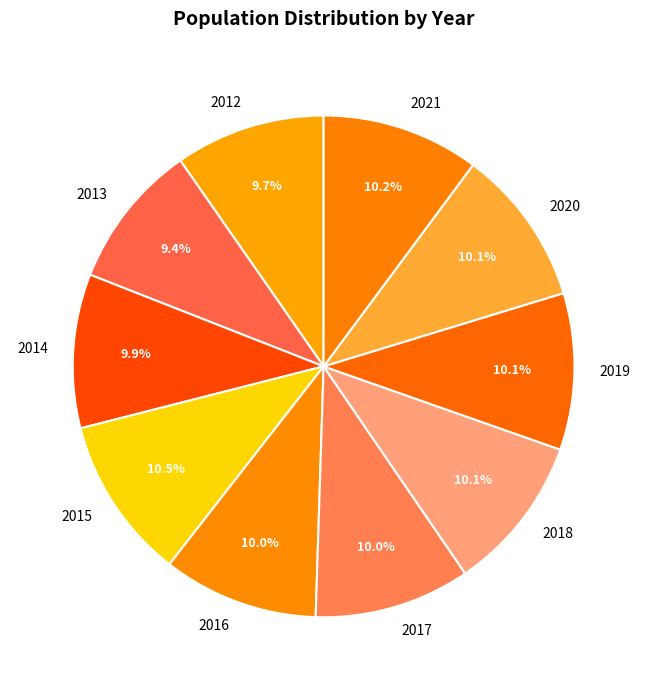

To the nearest percent, what is the difference between the 2015 and 2014 slice percentages?

1%